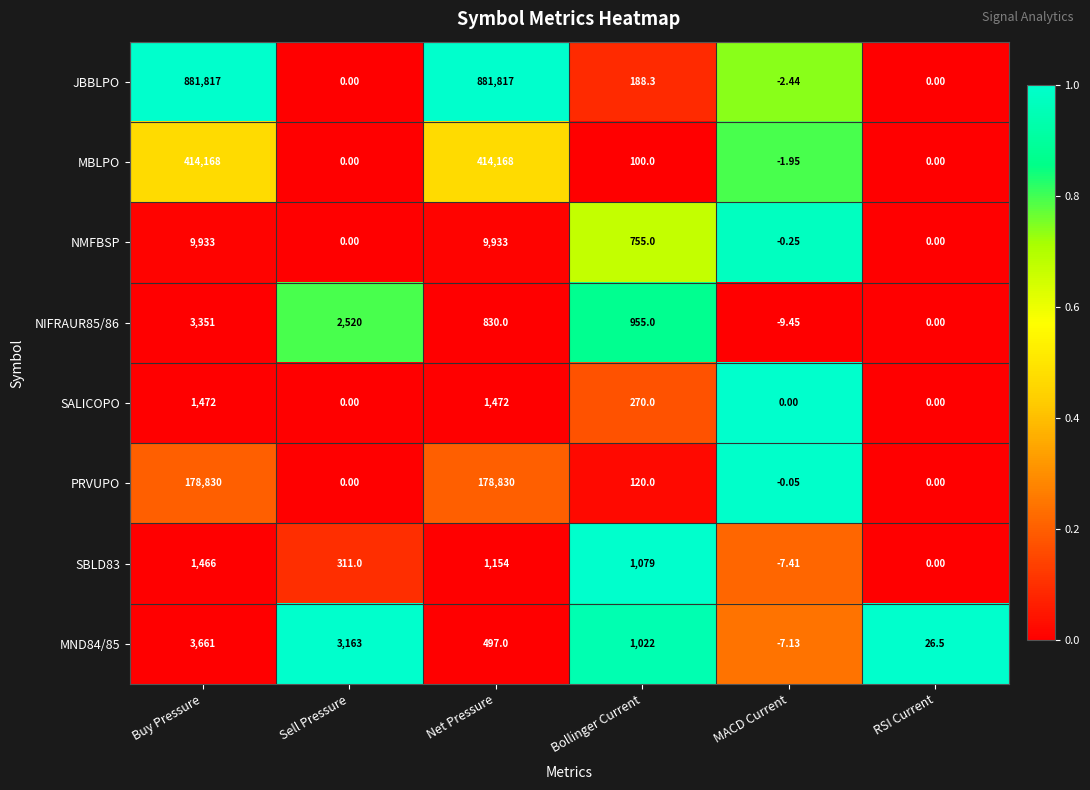

At which label is PRVUPO closest to 89414?

Bollinger Current